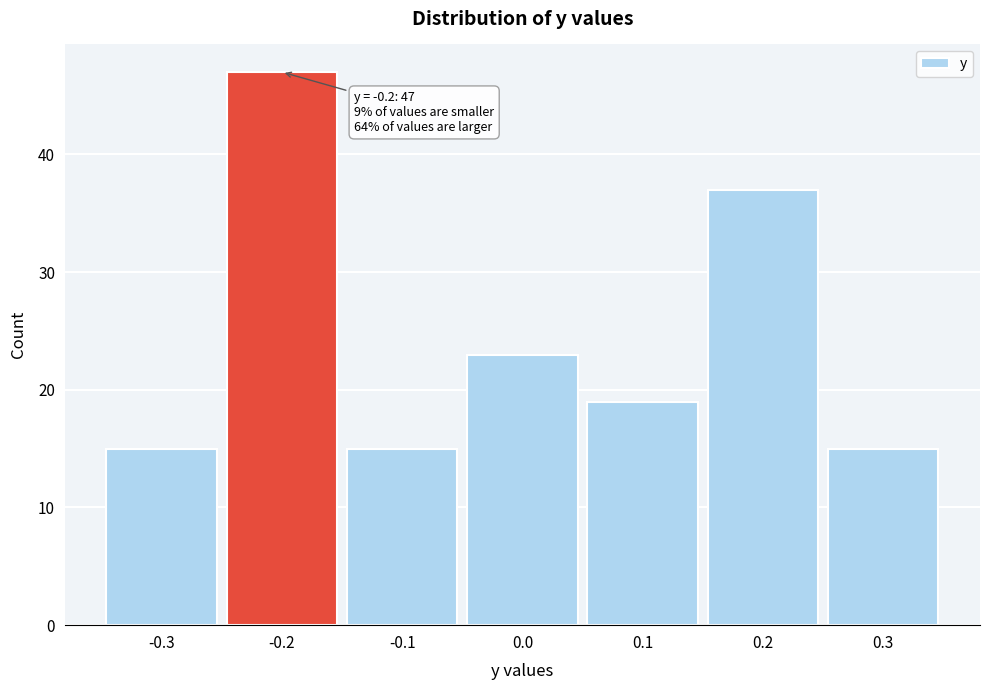

Over which range of the x-axis is the bar tallest?

-0.25 to -0.15